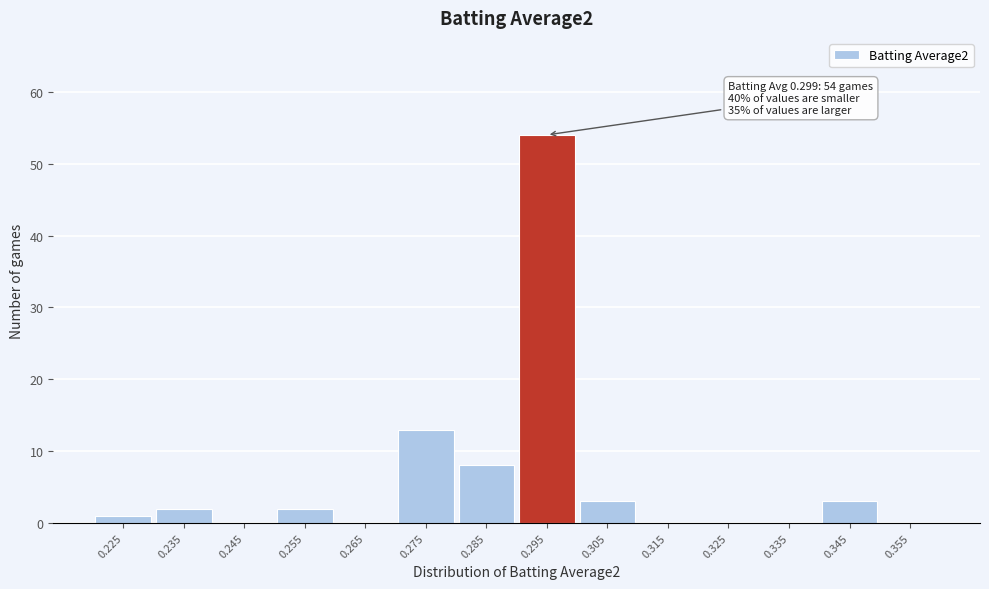

Reading right to left, transcribe all the data shown in this chart.

0.355=0	0.345=3	0.335=0	0.325=0	0.315=0	0.305=3	0.295=54	0.285=8	0.275=13	0.265=0	0.255=2	0.245=0	0.235=2	0.225=1